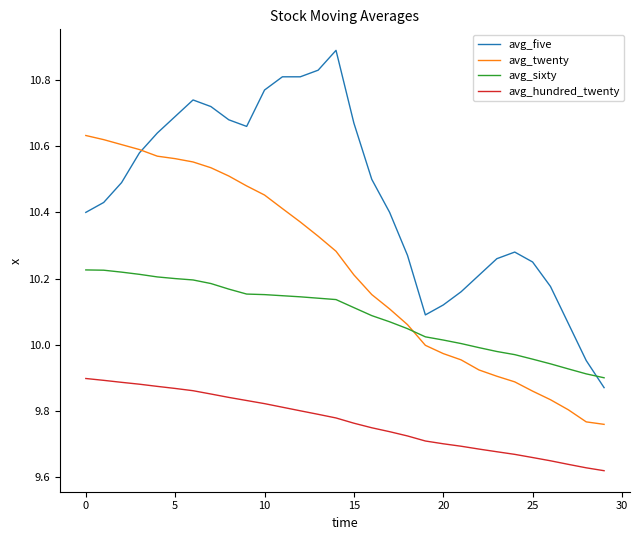

True or false: avg_sixty and avg_hundred_twenty cross at least once.

False